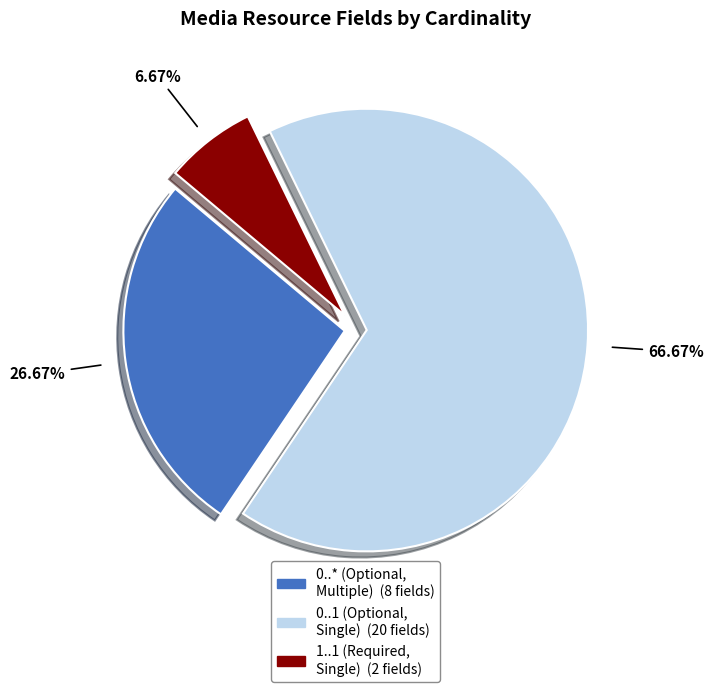

Is there a majority slice in this chart?

Yes